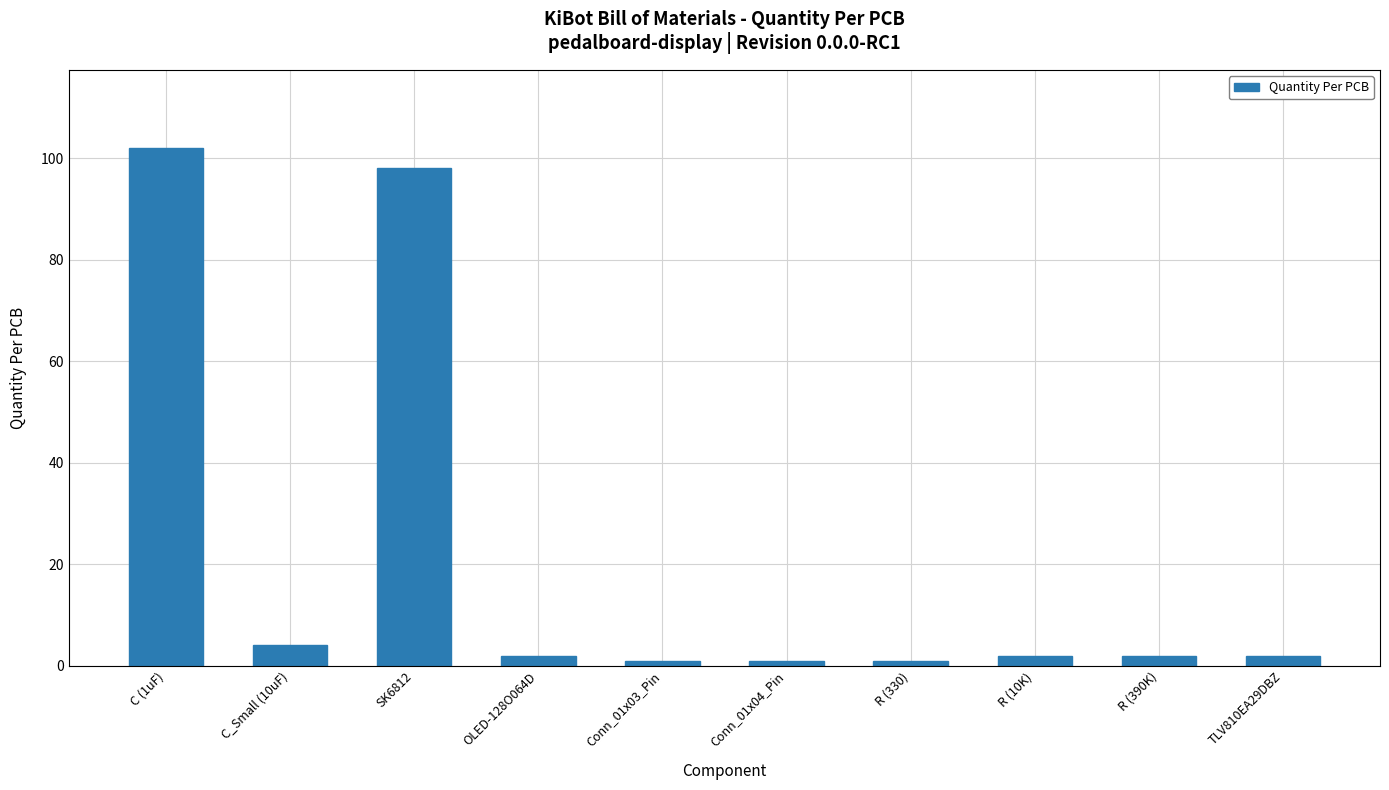

True or false: the data shows 1 at Conn_01x04_Pin.

True